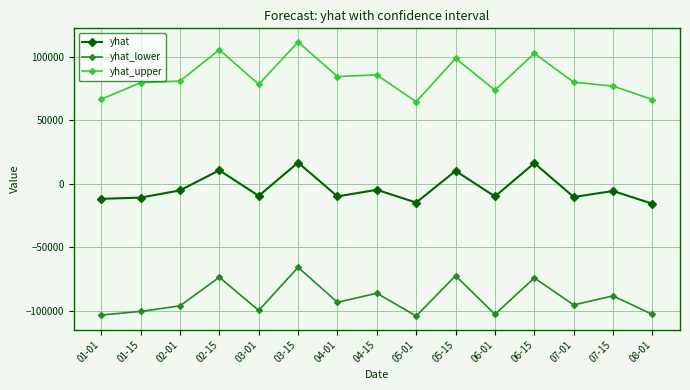

True or false: yhat_lower and yhat_upper intersect in this chart.

False